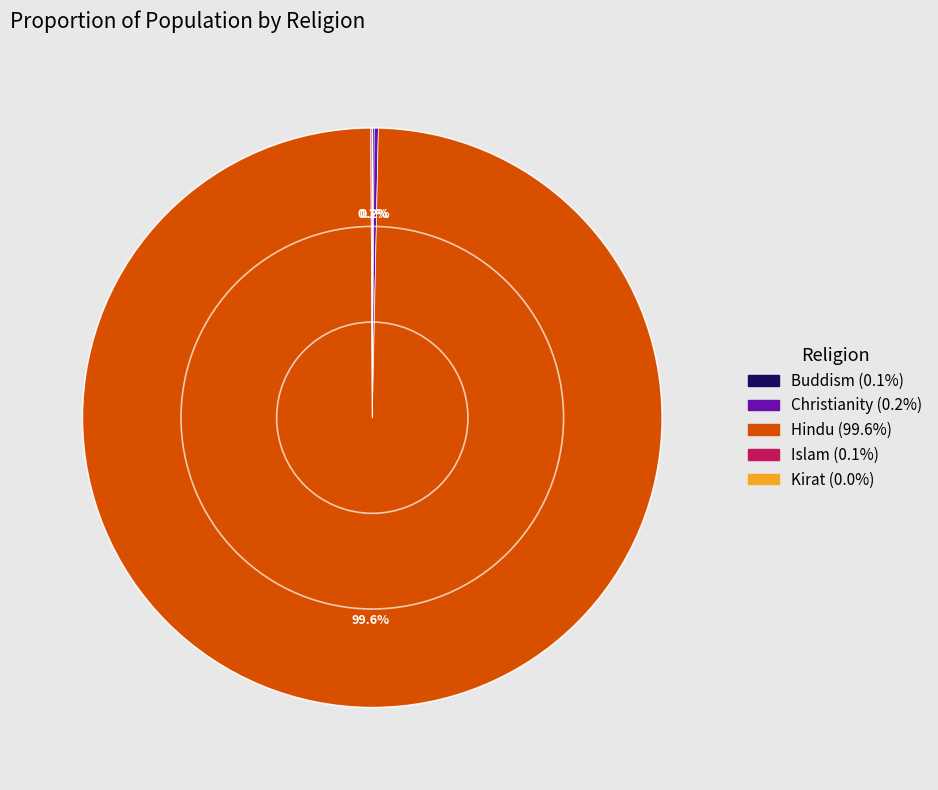

What is the majority slice?

Hindu